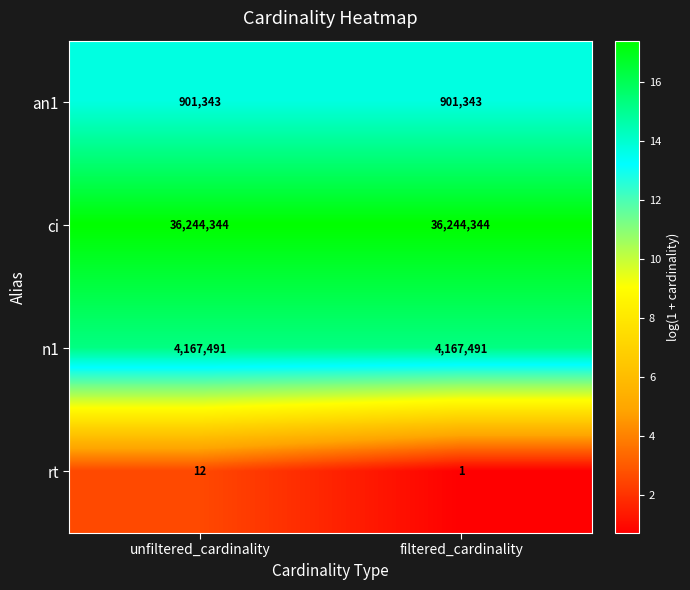

Is it true that rt equals 12 at unfiltered_cardinality?

True